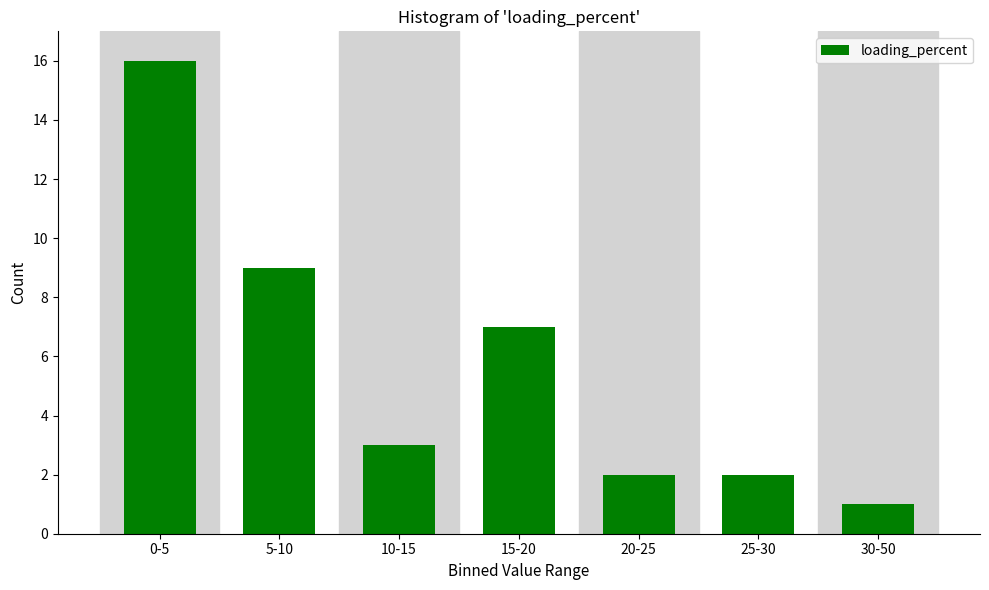

Reading left to right, extract all data points from this chart.

0-5=16	5-10=9	10-15=3	15-20=7	20-25=2	25-30=2	30-50=1